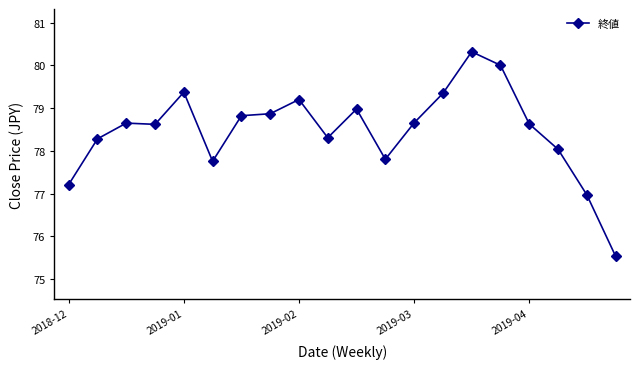

What is the difference between the second highest and second lowest values?

3.0